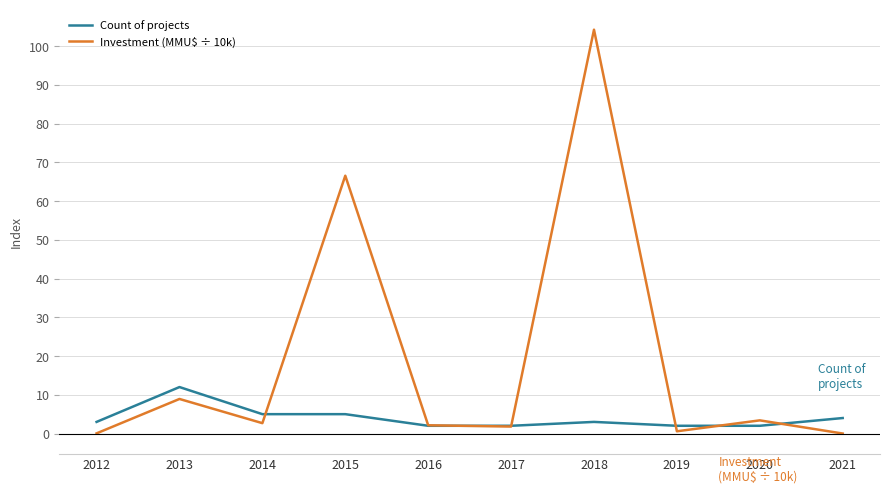

Is it true that Investment (MMU$ ÷ 10k) equals 3.4 at 2020?

True